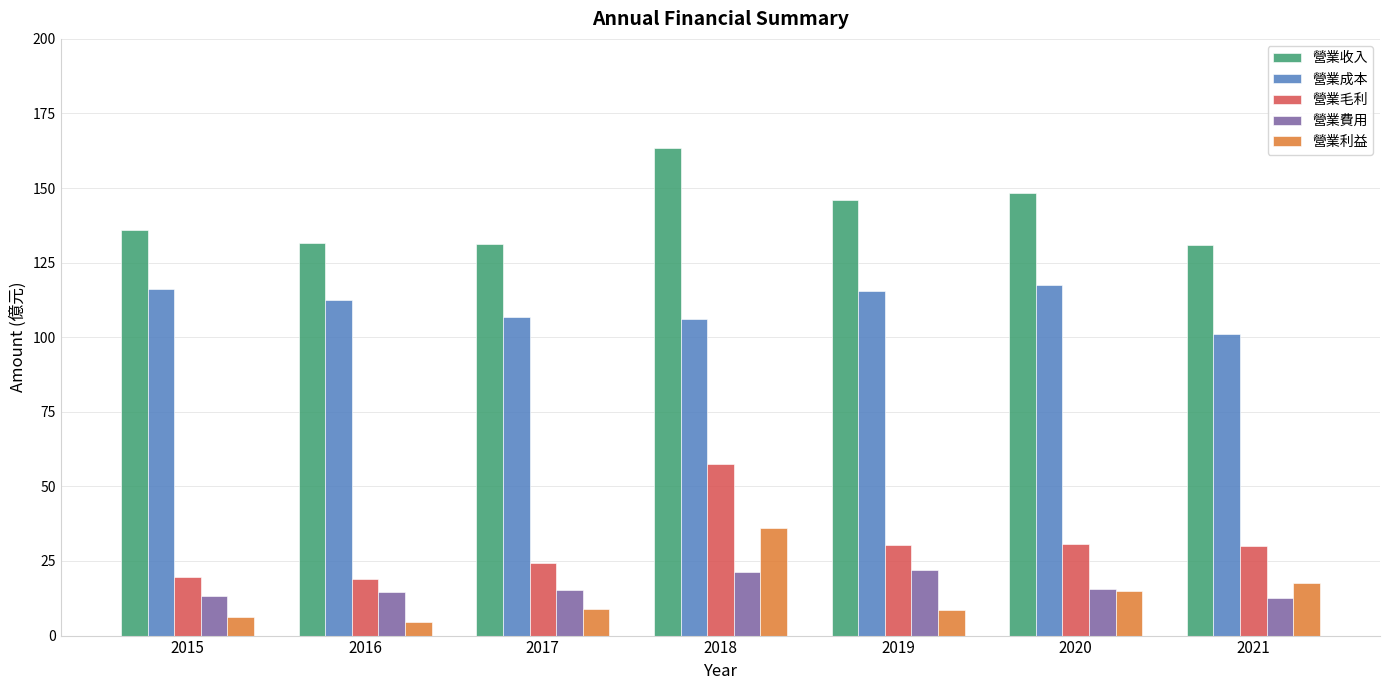

Which series changed the most between 2017 and 2020?

營業收入